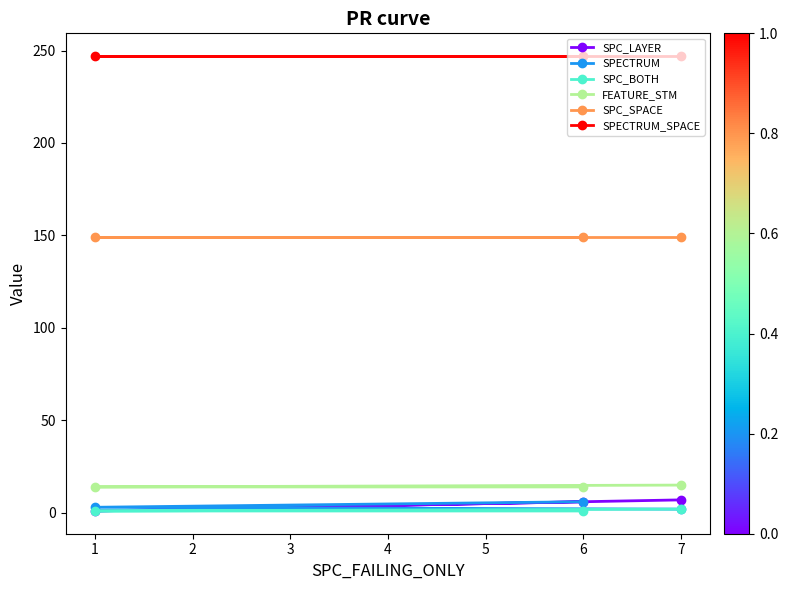

How many data points in FEATURE_STM are above 14?

1